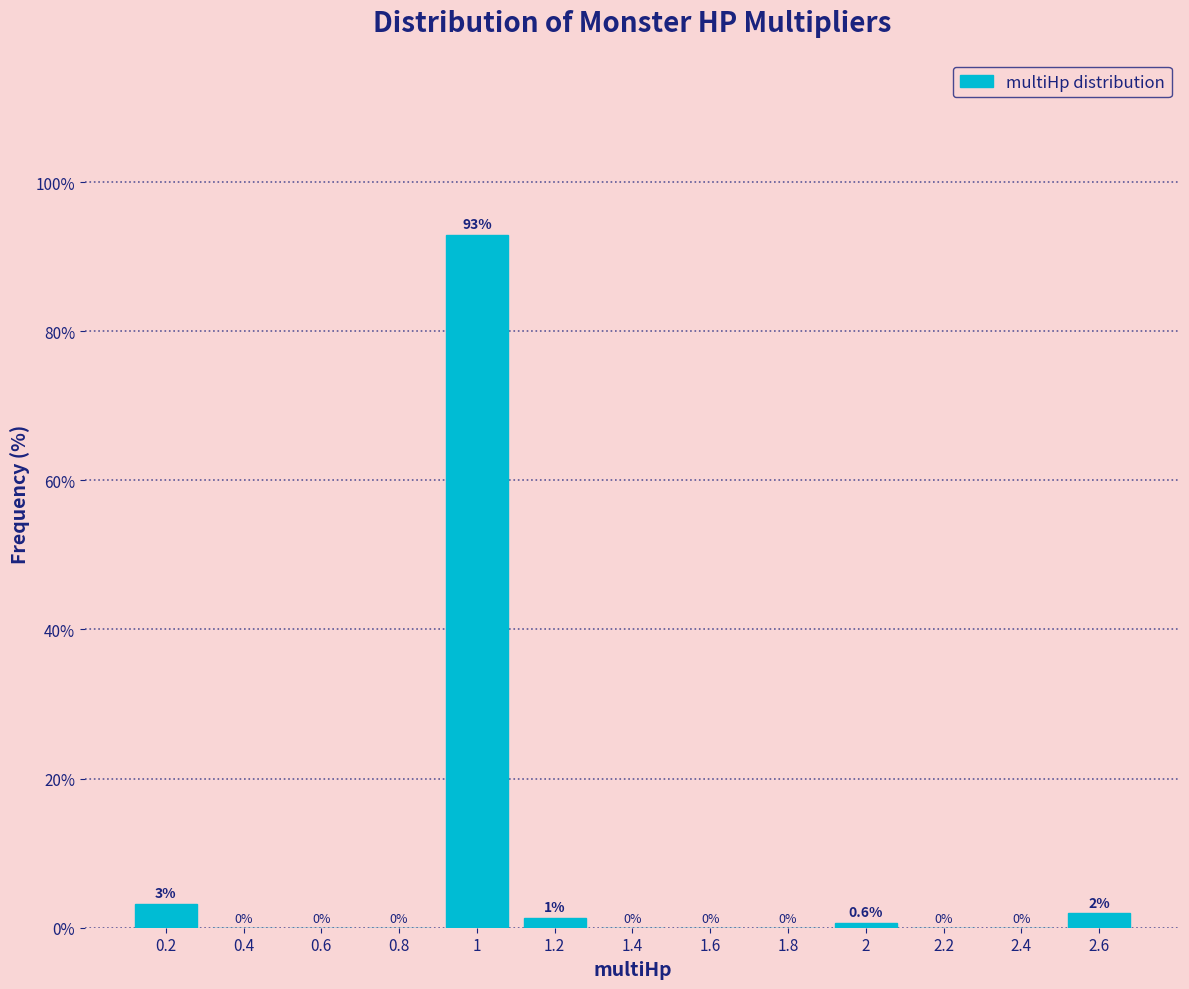

Over which range of the x-axis is the bar tallest?

0.9 to 1.1